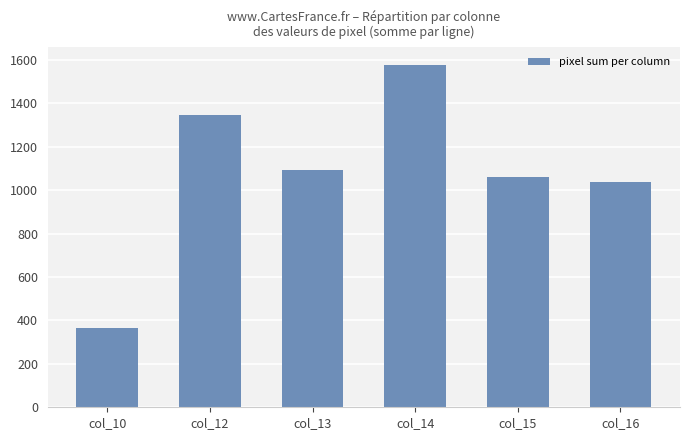

Which label corresponds to the largest value in the chart?

col_14